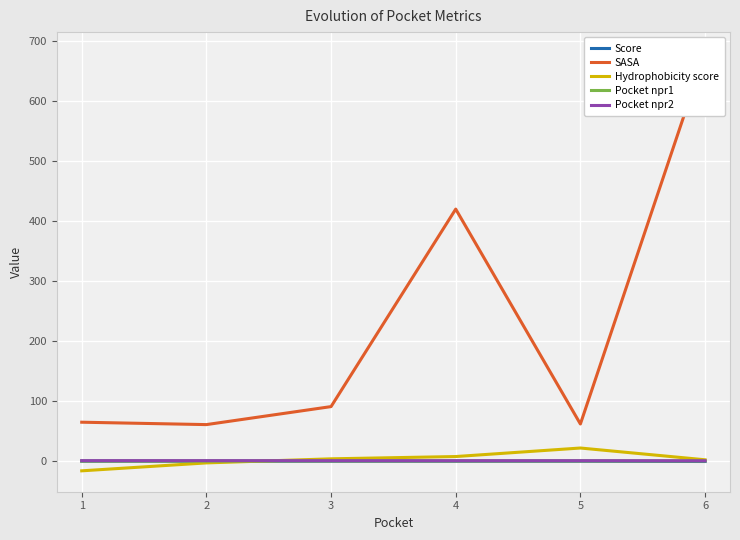

Reading right to left, transcribe all the data shown in this chart.

Score: -0.5	-0.0	0.0	0.0	0.1	0.1
SASA: 680.0	62.0	420.0	91.0	61.0	65.0
Hydrophobicity score: 2.4	22.0	7.8	4.0	-2.8	-16.0
Pocket npr1: 0.4	0.4	0.3	0.3	0.3	0.2
Pocket npr2: 0.8	0.9	0.9	0.9	0.9	1.0